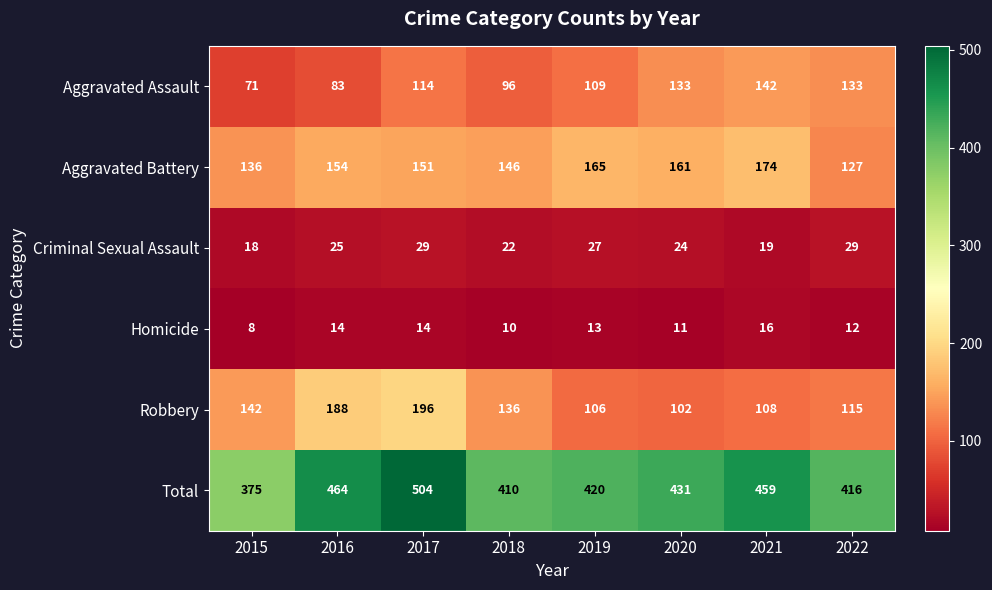

How many distinct data groups are displayed?

6